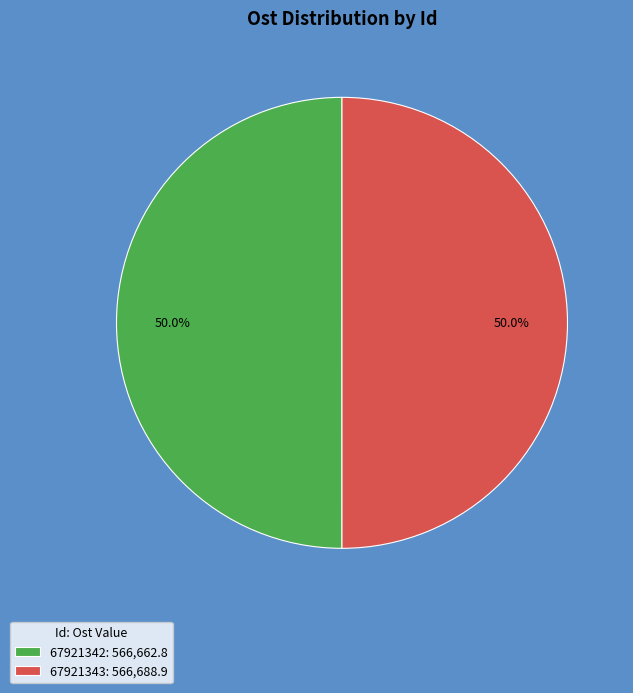

Approximately how many times larger is the value at 67921342: 566,662.8 compared to 67921343: 566,688.9?

1.0